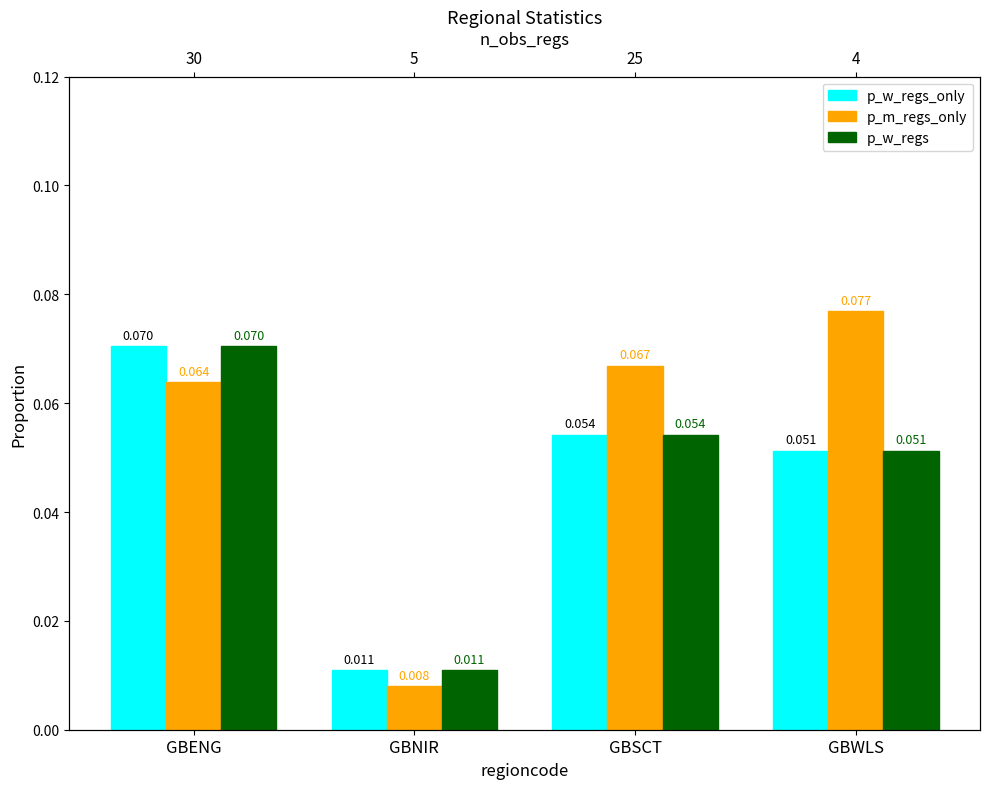

What is the label of the 2nd bar from the left?

GBNIR